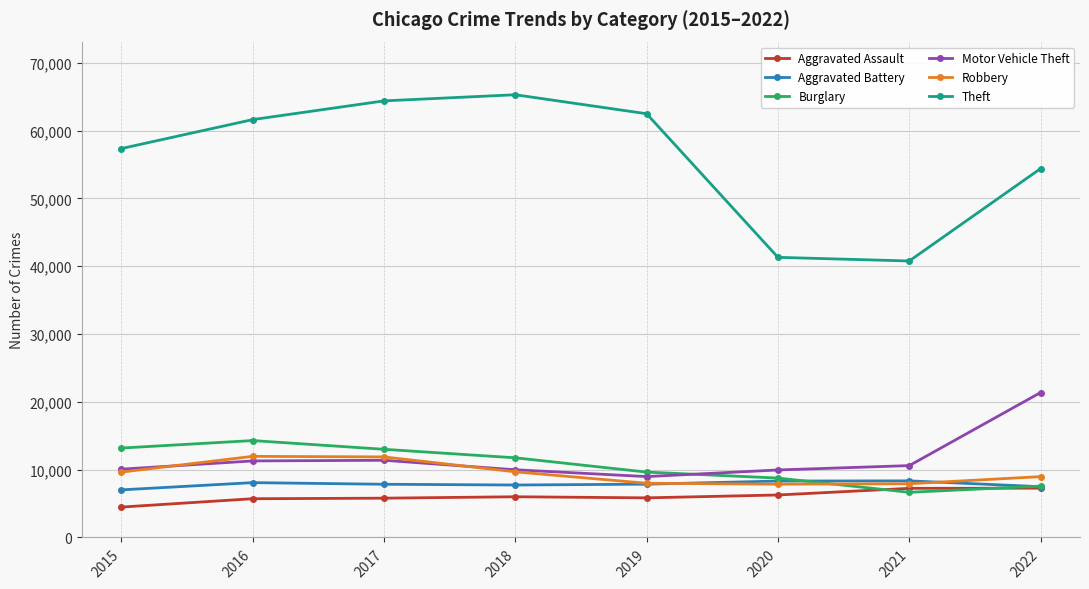

What is the sum of the Robbery values at 2018 and 2021?

17599